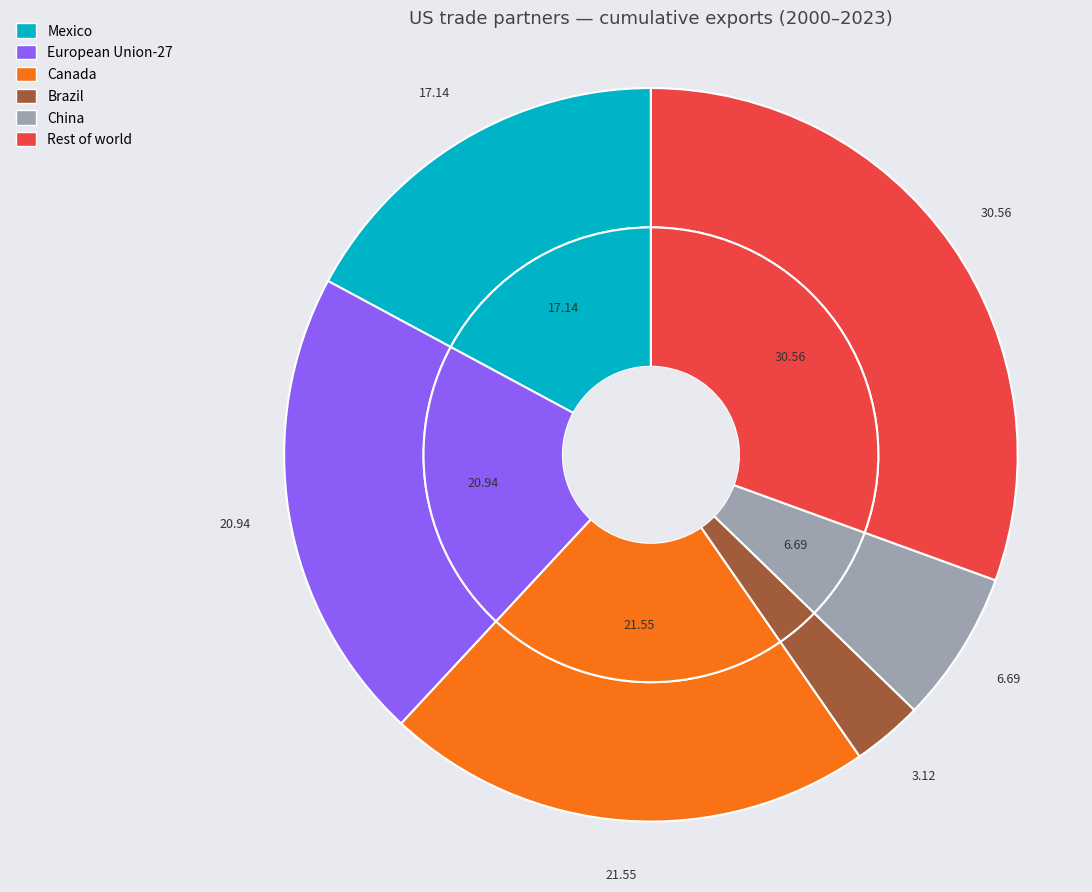

True or false: China accounts for 16% of the total.

False